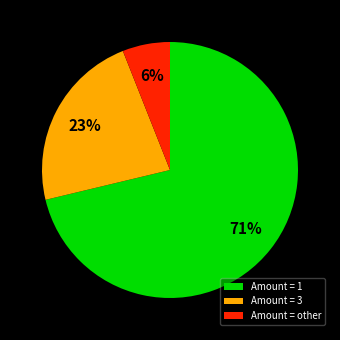

To the nearest percent, what percentage of the pie is Amount = 3?

23%